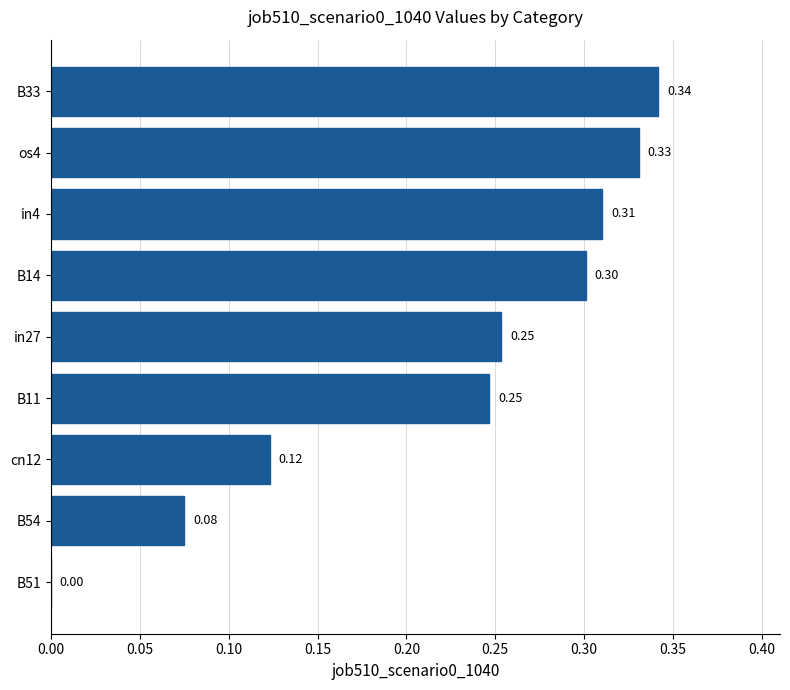

What is the sum of all values?

2.0